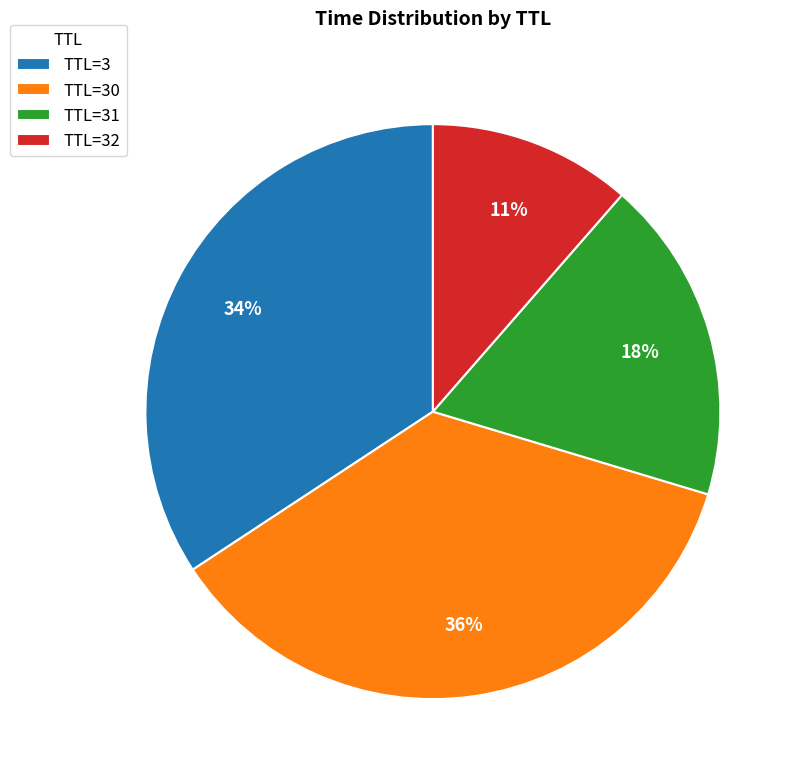

Is it true that TTL=30 is 36% of the pie?

True